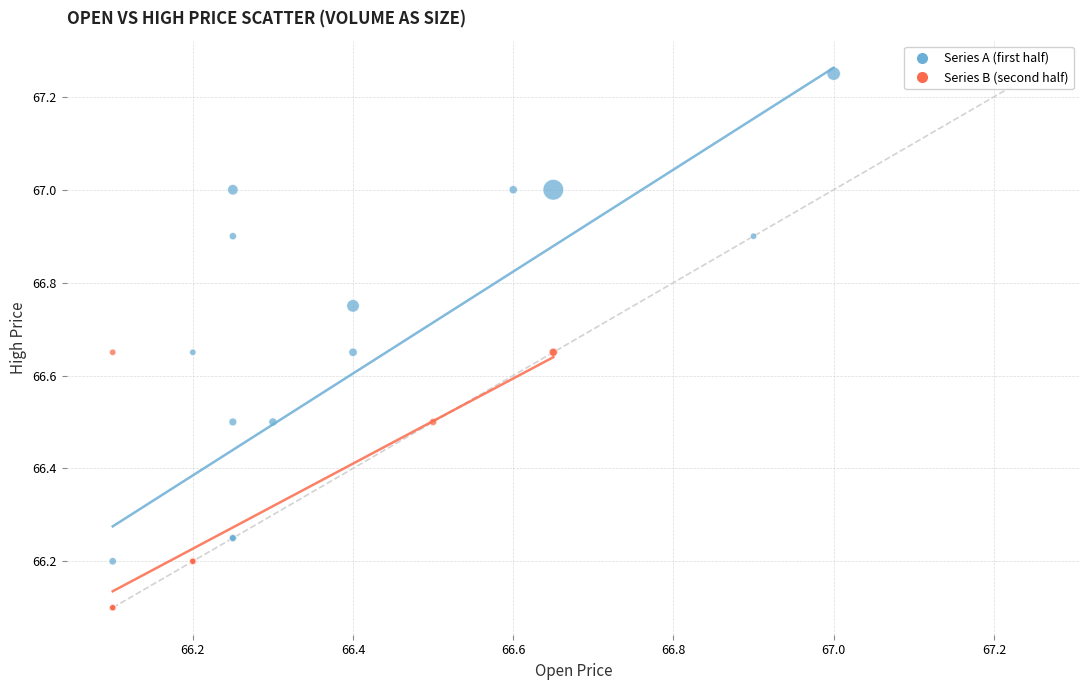

Which series contains the lowest Y value?

Series B (second half)